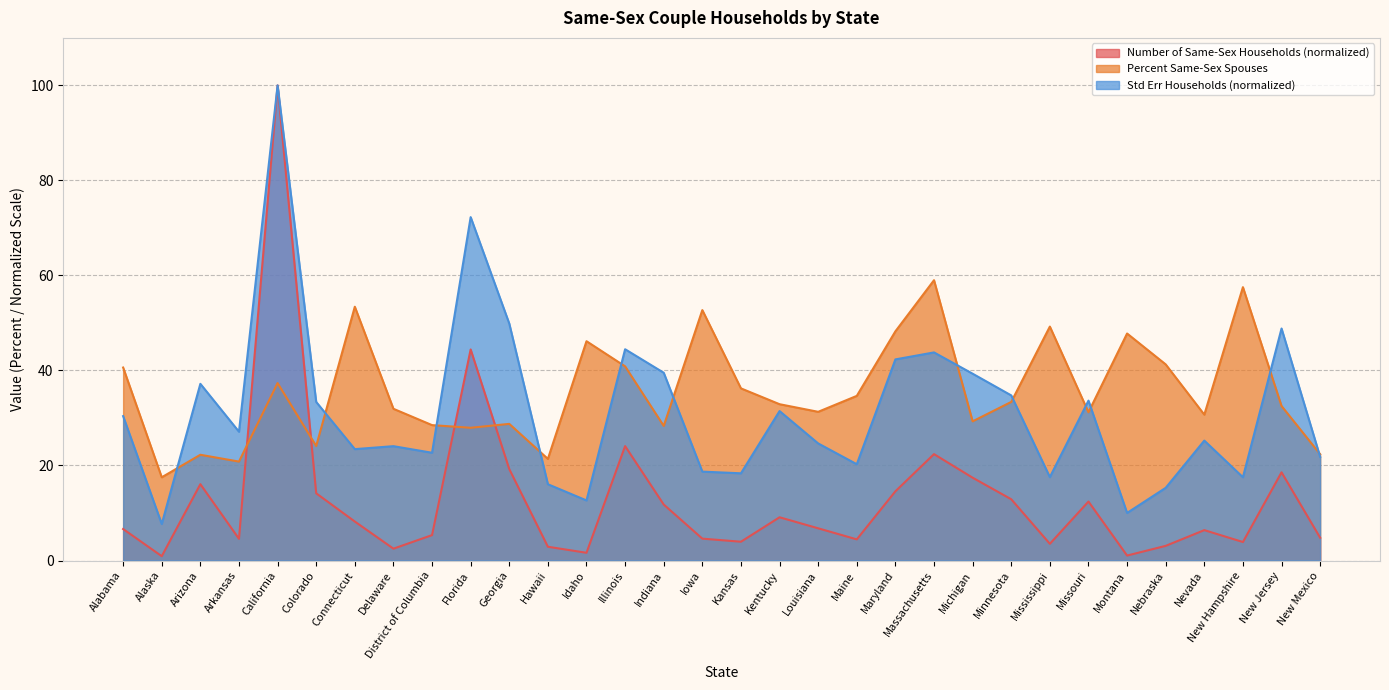

Is the value of Percent Same-Sex Spouses at Arkansas greater than the value of Std Err Households at Hawaii?

Yes